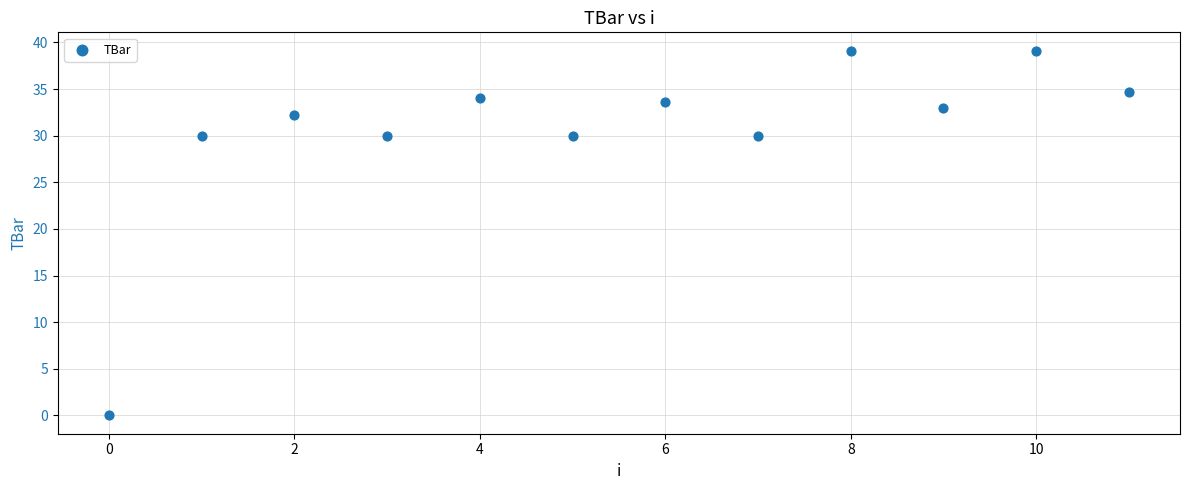

What is the range of Y values (max minus min)?

39.1